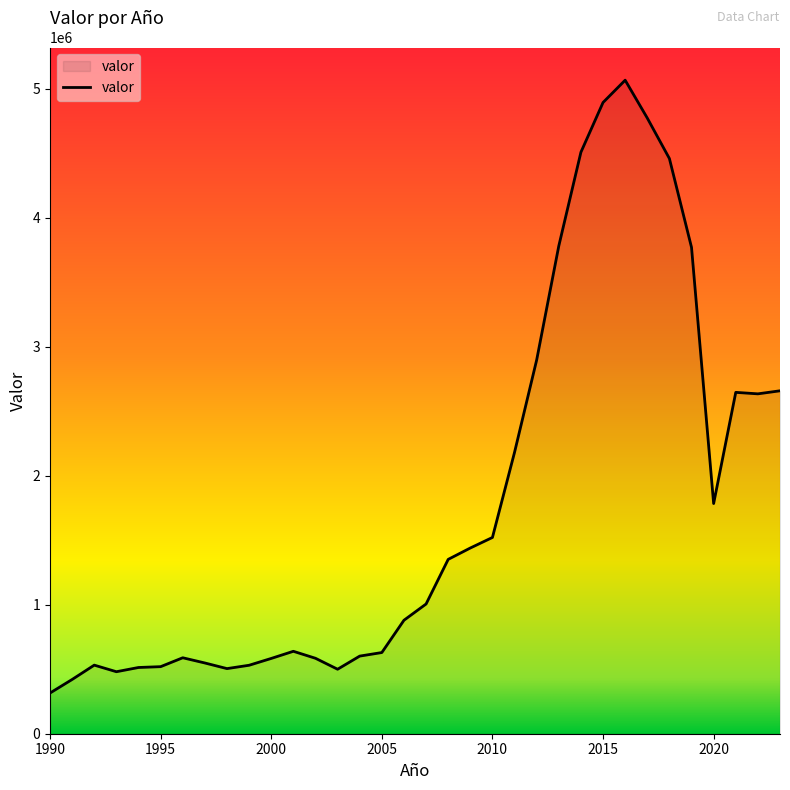

What is the greatest value displayed?

5065230.9